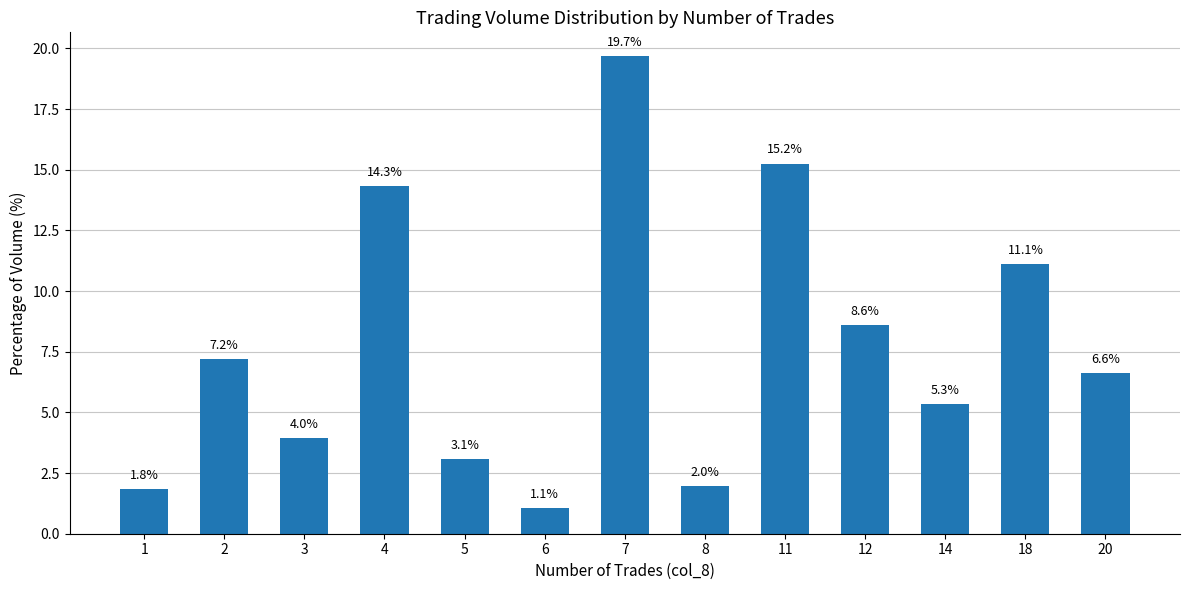

How many bars are there in total?

13